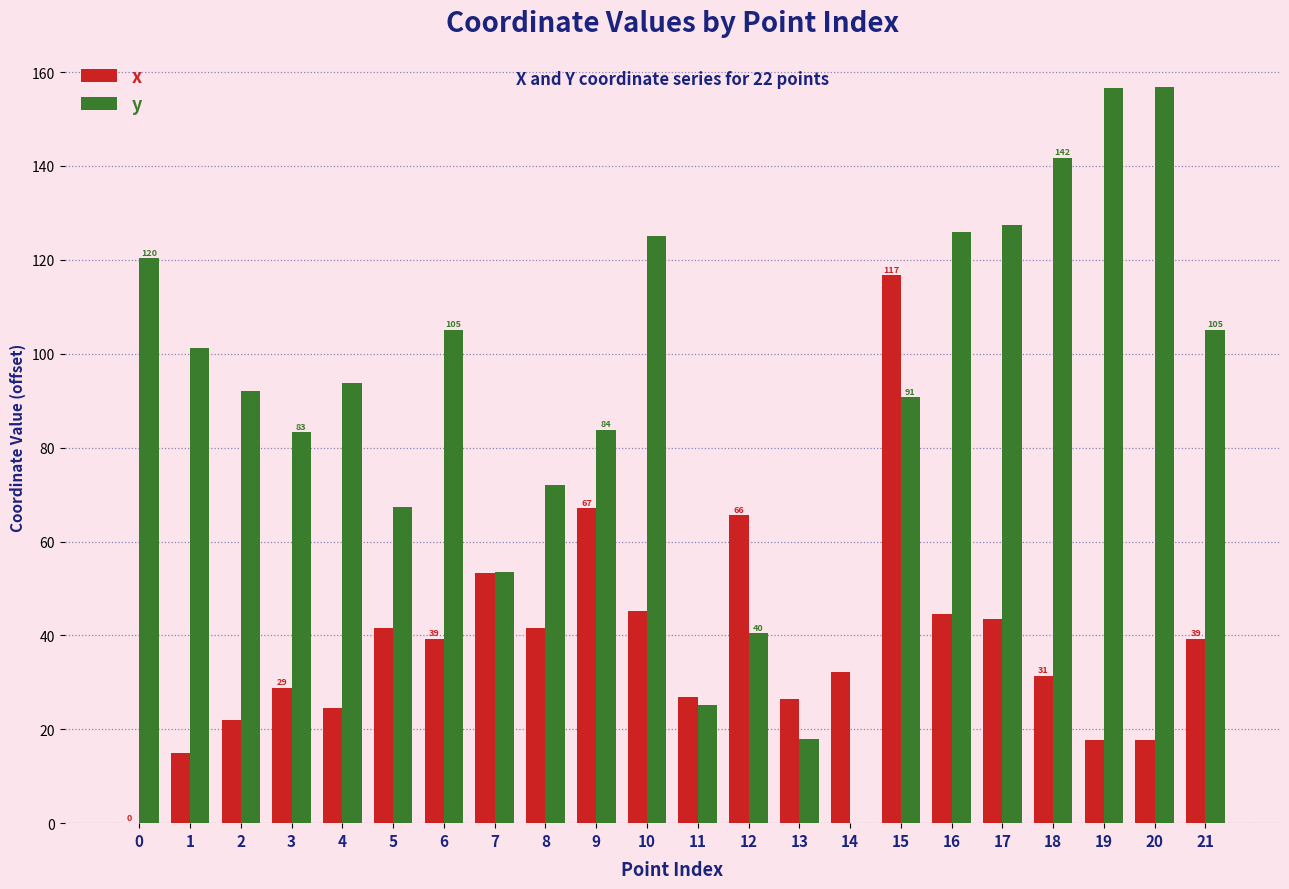

What is the greatest value displayed?

156.8